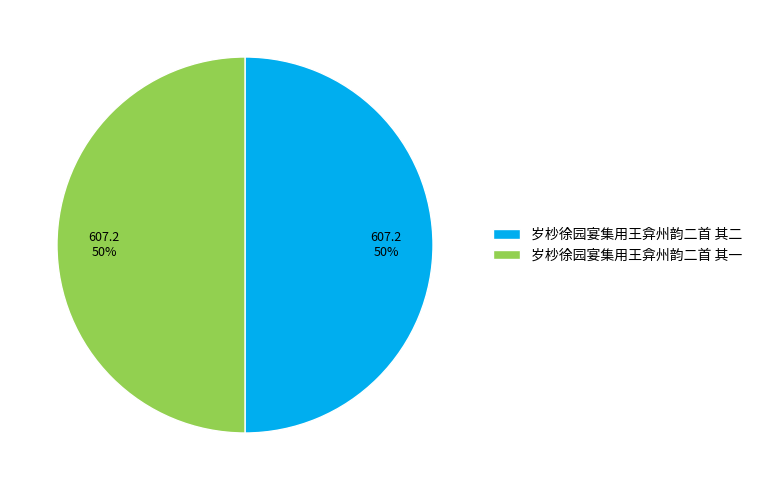

Is the sum of 岁杪徐园宴集用王弇州韵二首 其一 and 岁杪徐园宴集用王弇州韵二首 其二 greater than half?

Yes